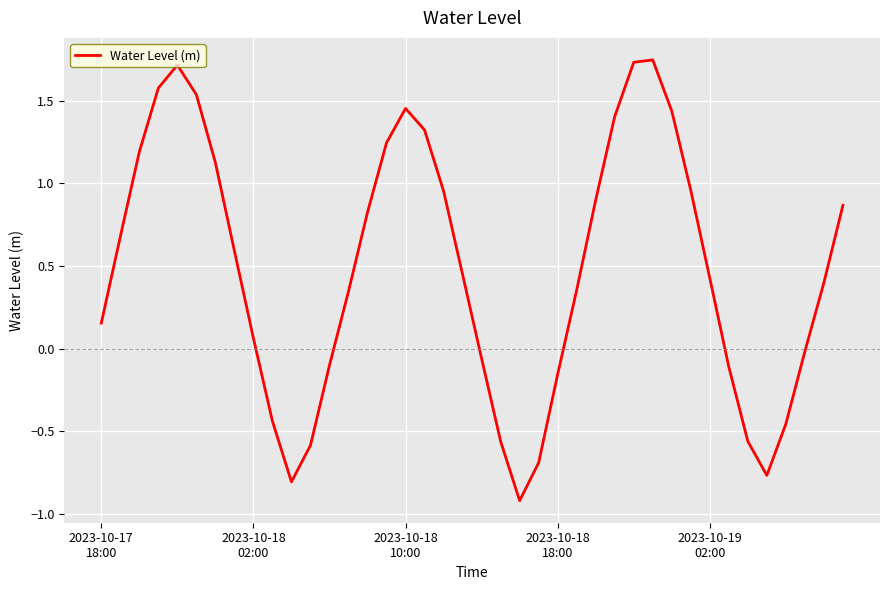

What is the minimum value shown in the chart?

-0.9